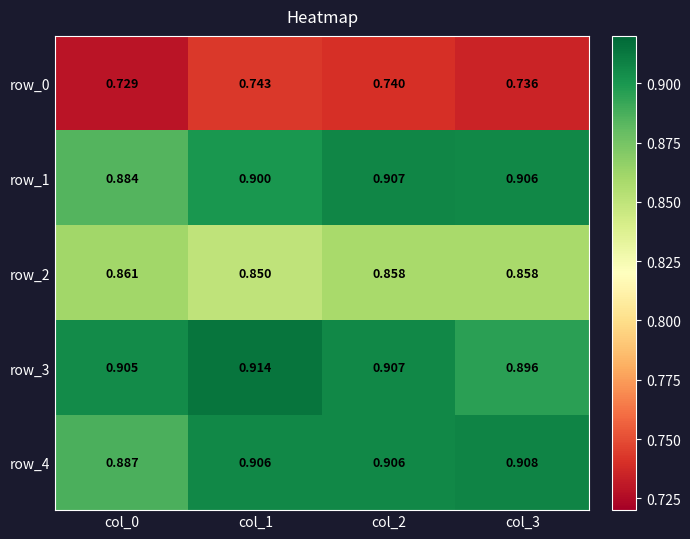

True or false: row_4 has a value of 0.9 at col_2.

True